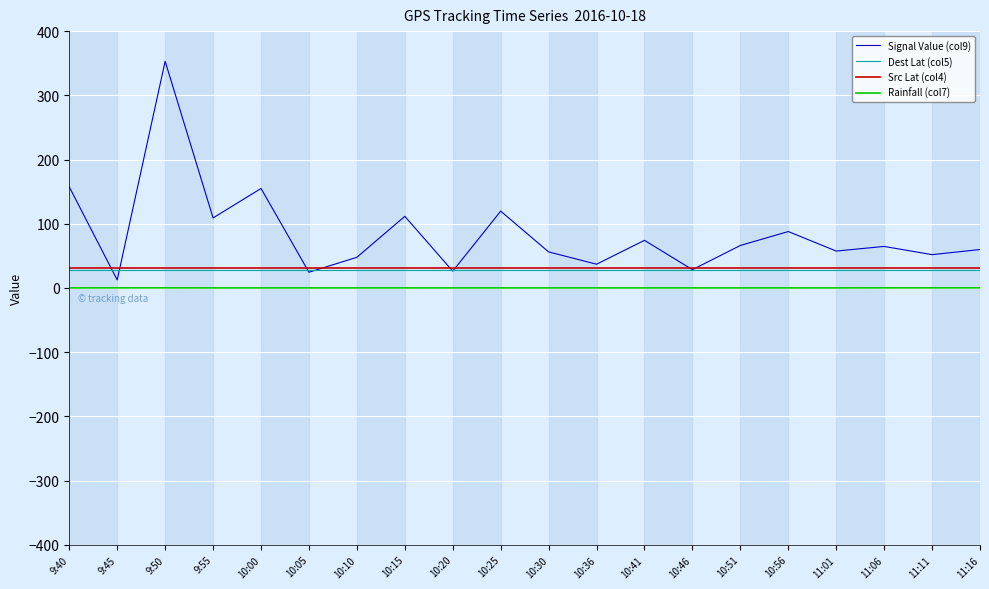

What are all the series names shown in the legend?

Signal Value (col9), Dest Lat (col5), Src Lat (col4), Rainfall (col7)